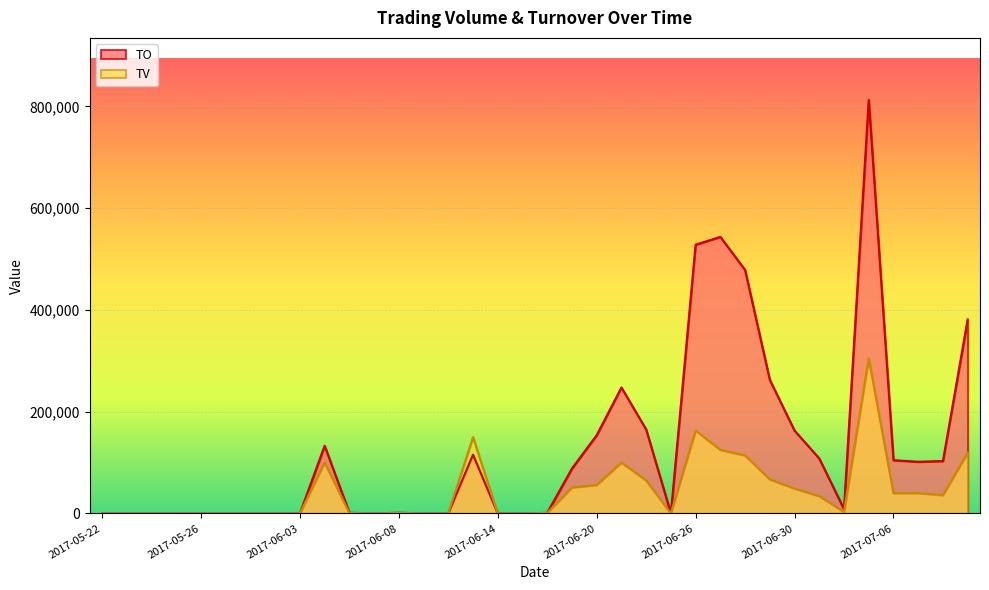

Reading left to right, what are all the values shown in this chart?

TO: 2017-05-22=0	2017-05-23=0	2017-05-24=0	2017-05-25=0	2017-05-26=0	2017-05-31=0	2017-06-01=0	2017-06-02=0	2017-06-03=0	2017-06-05=133000	2017-06-06=1370	2017-06-07=0	2017-06-08=1350	2017-06-09=0	2017-06-12=0	2017-06-13=115500	2017-06-14=0	2017-06-15=0	2017-06-16=1190	2017-06-19=88260	2017-06-20=153790	2017-06-21=247600	2017-06-22=165150	2017-06-23=0	2017-06-26=528270	2017-06-27=543550	2017-06-28=478580	2017-06-29=262580	2017-06-30=162850	2017-07-03=108070	2017-07-04=8430	2017-07-05=812720	2017-07-06=104700	2017-07-07=101600	2017-07-10=102960	2017-07-11=381260
TV: 2017-05-22=0	2017-05-23=0	2017-05-24=0	2017-05-25=0	2017-05-26=0	2017-05-31=0	2017-06-01=0	2017-06-02=0	2017-06-03=0	2017-06-05=100000	2017-06-06=1000	2017-06-07=0	2017-06-08=1000	2017-06-09=0	2017-06-12=0	2017-06-13=150000	2017-06-14=0	2017-06-15=0	2017-06-16=1000	2017-06-19=51000	2017-06-20=56000	2017-06-21=100000	2017-06-22=65000	2017-06-23=0	2017-06-26=163000	2017-06-27=125000	2017-06-28=114000	2017-06-29=67000	2017-06-30=49000	2017-07-03=34000	2017-07-04=3000	2017-07-05=305000	2017-07-06=40000	2017-07-07=40000	2017-07-10=36000	2017-07-11=119000